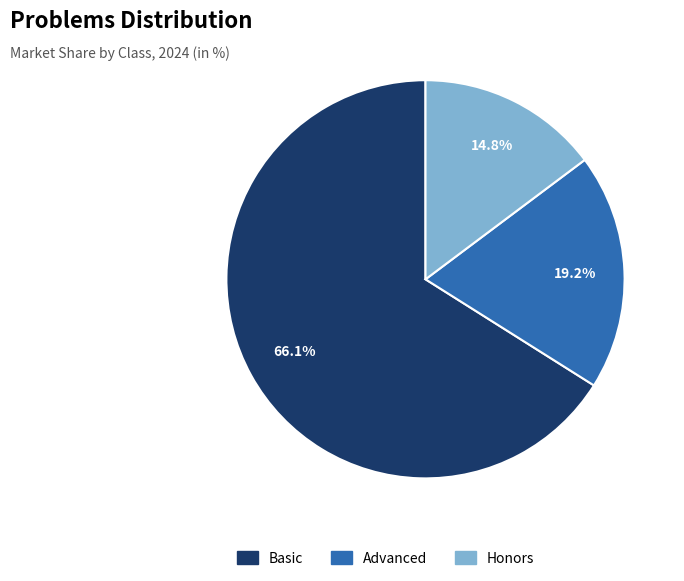

What is the ratio of the value at Advanced to the value at Honors?

1.3